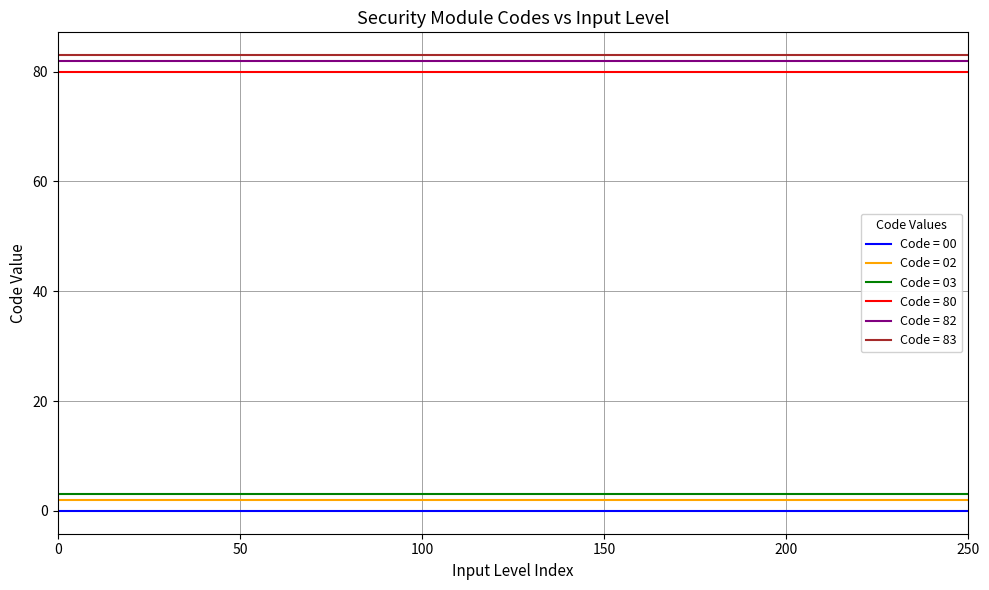

True or false: Code = 82 and Code = 03 cross at least once.

False